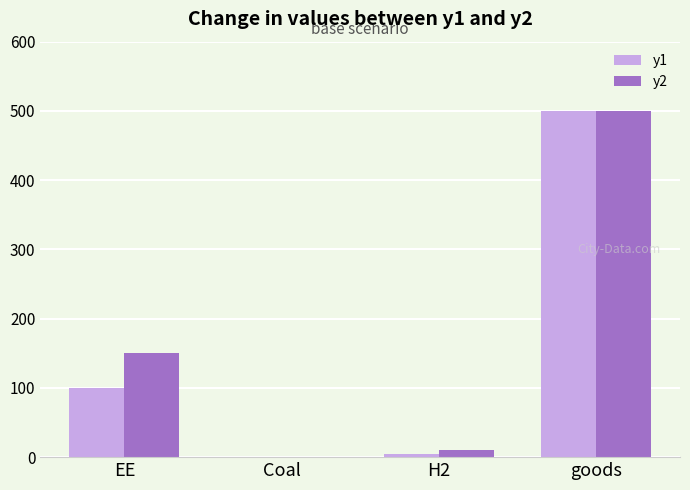

The value of y1 at EE is 100. True or false?

True